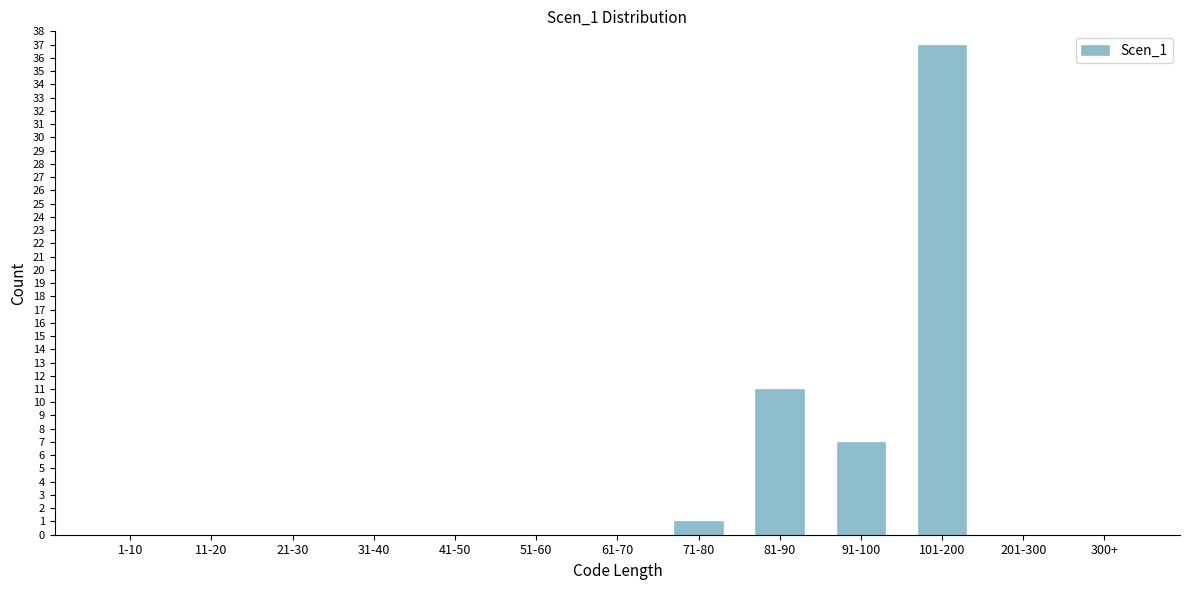

Reading left to right, list all the values displayed in this chart.

1-10=0	11-20=0	21-30=0	31-40=0	41-50=0	51-60=0	61-70=0	71-80=1	81-90=11	91-100=7	101-200=37	201-300=0	300+=0